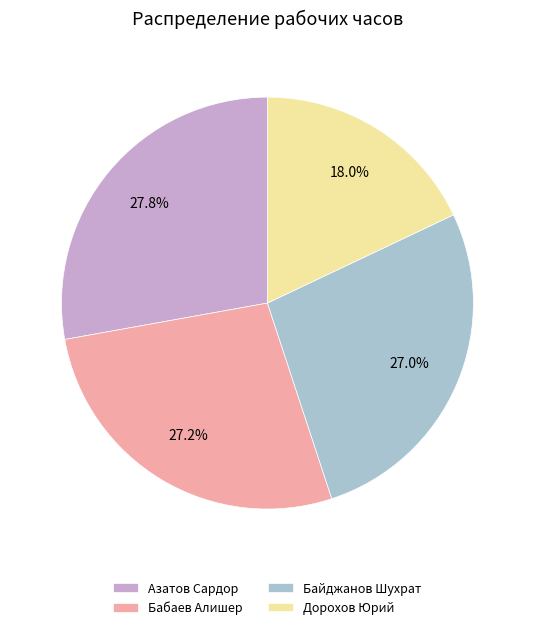

Is the sum of Азатов Сардор and Байджанов Шухрат greater than half?

Yes